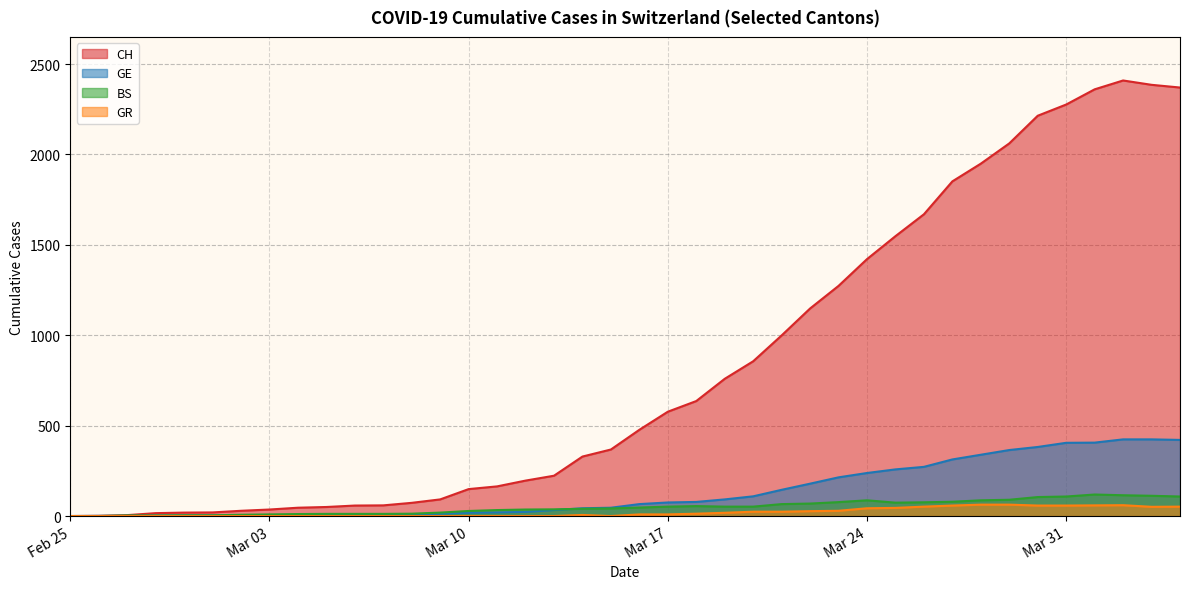

Which series changed the most between 2020-03-14 and 2020-03-25?

CH